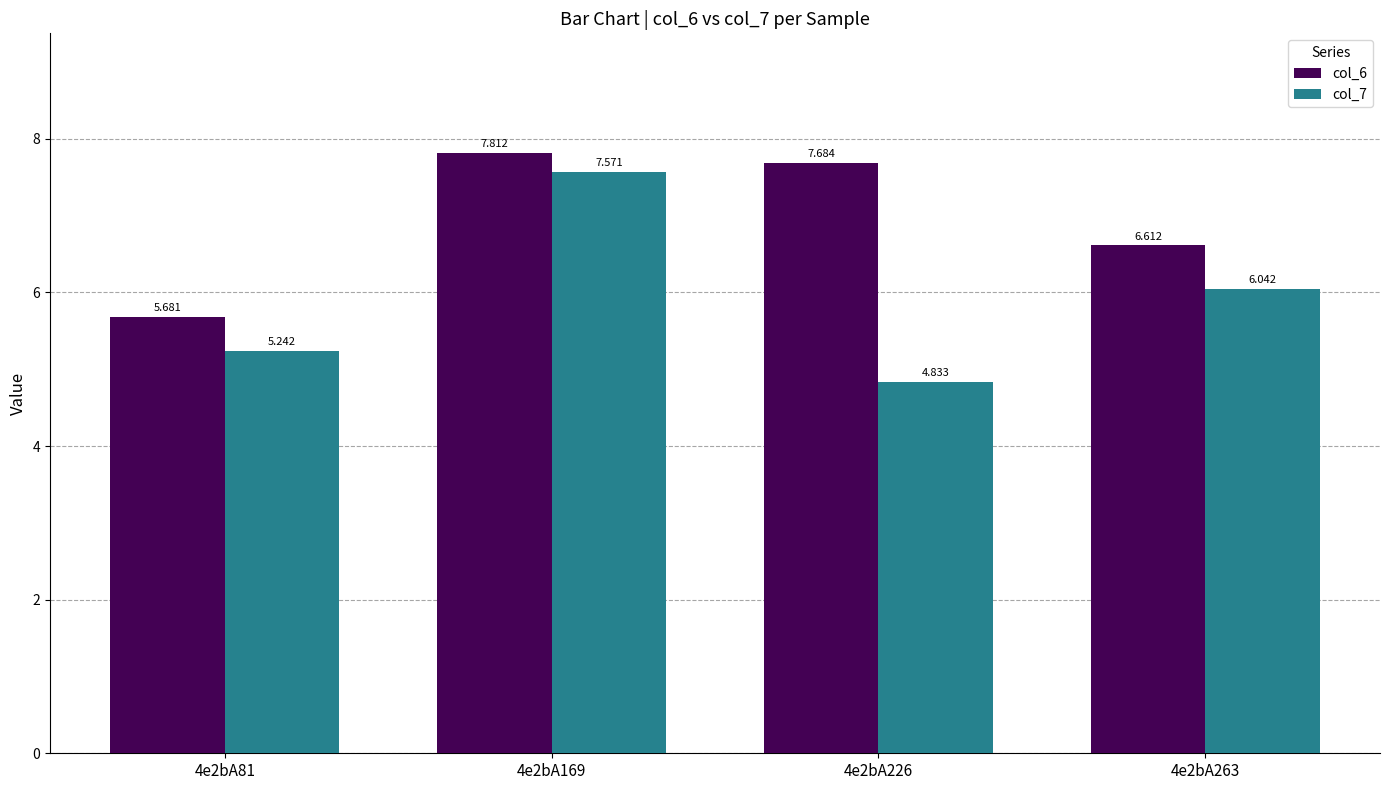

Is the value of col_6 at 4e2bA81 greater than the value of col_7 at 4e2bA226?

Yes